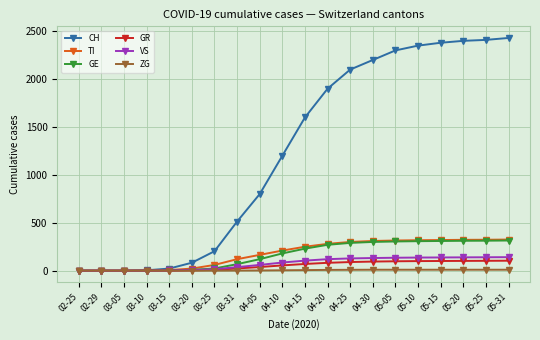

What is the label of the 2nd point from the left?

02-29